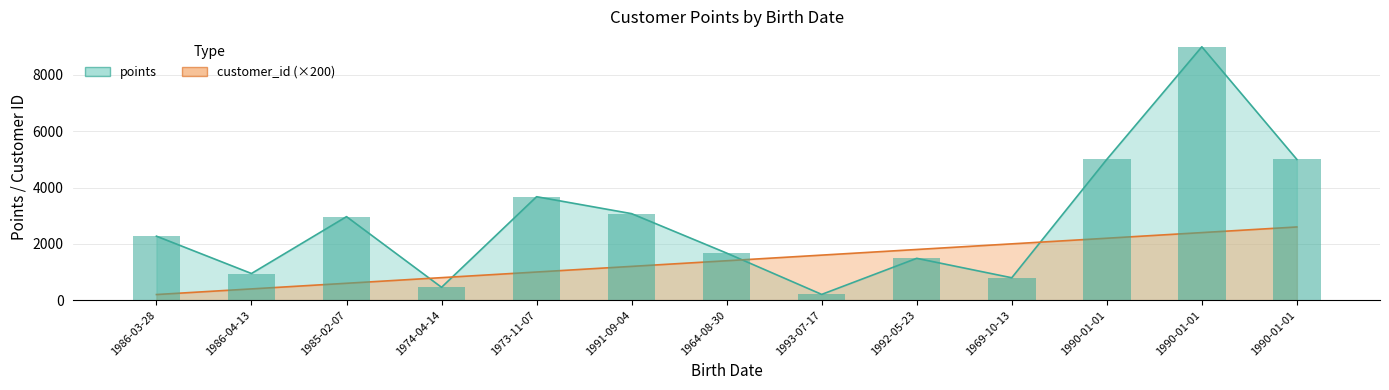

Between 1985-02-07 and 1990-01-01, which series saw the biggest shift?

points